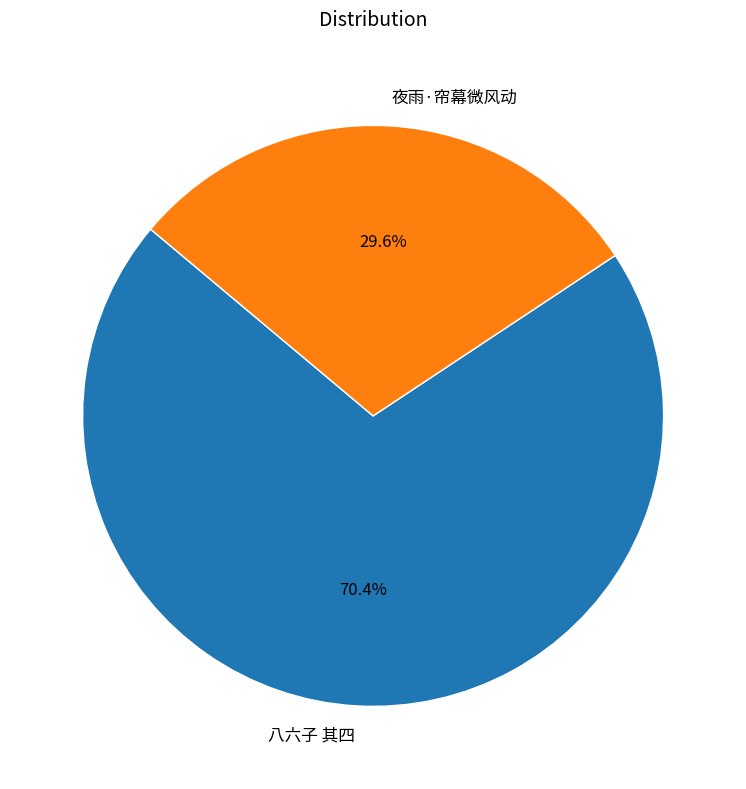

What portion of the pie excludes 八六子 其四?

29.6%